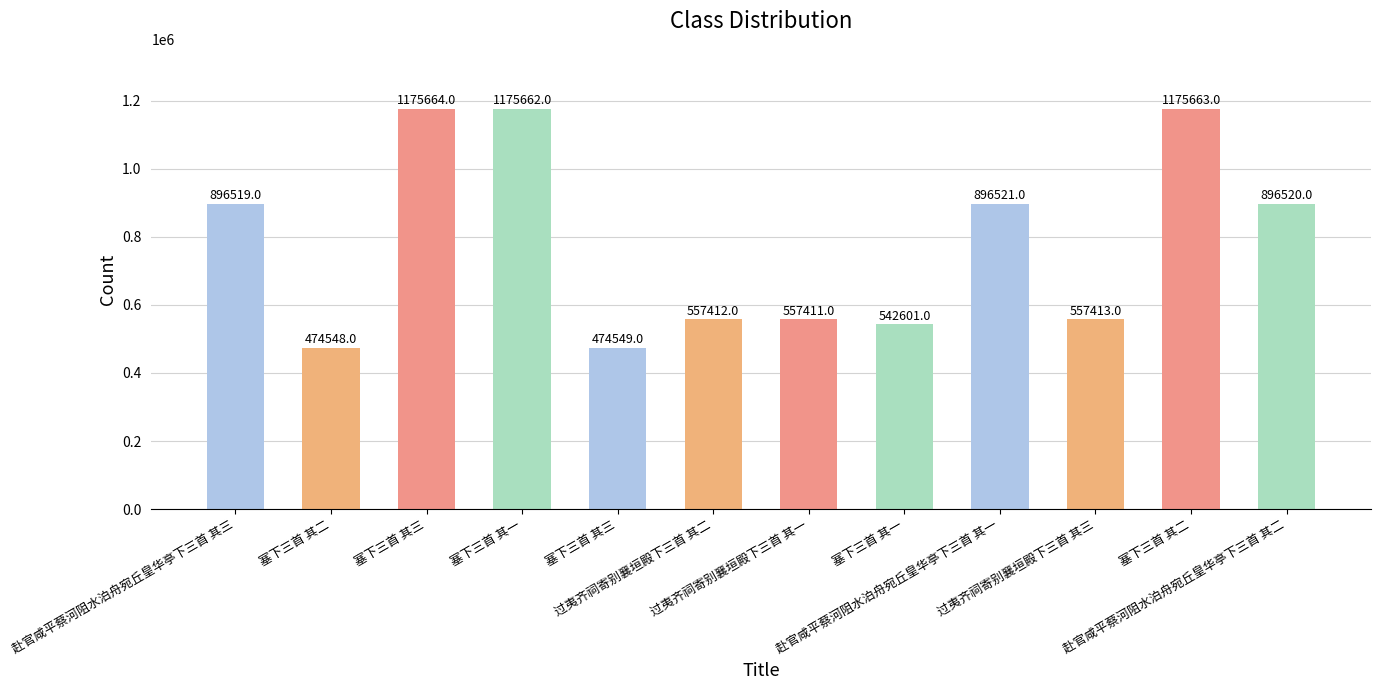

Where does the data first go above 896519?

塞下三首 其三